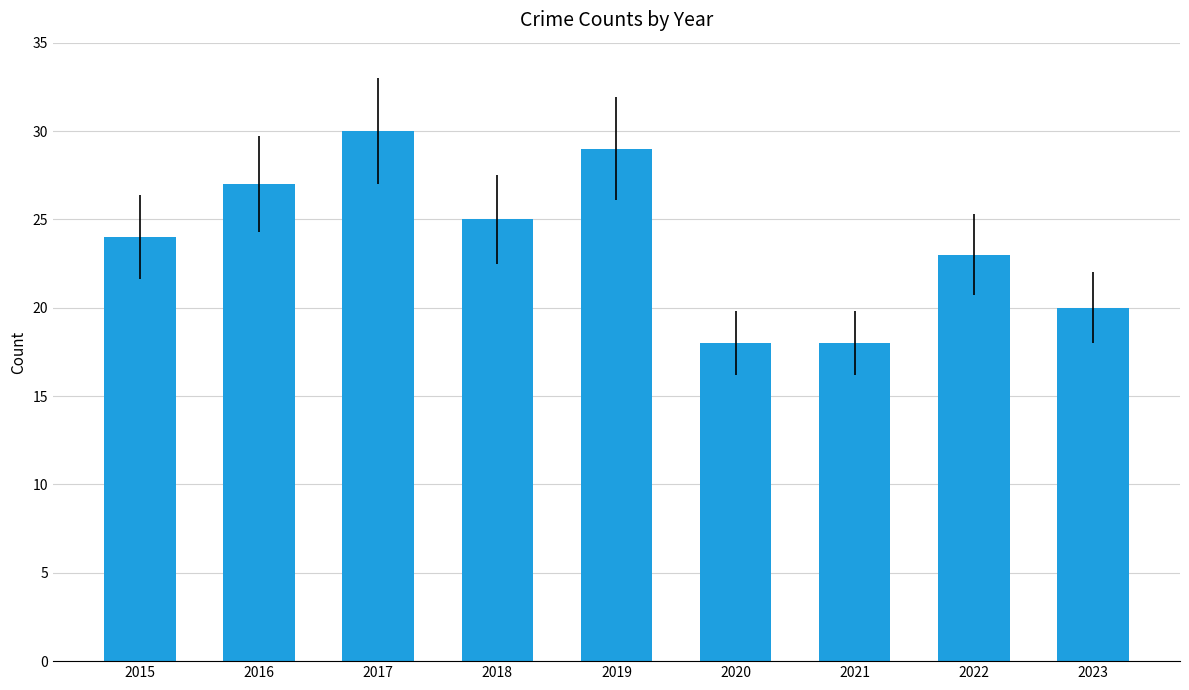

What is the change in value from 2020 to 2023?

+2